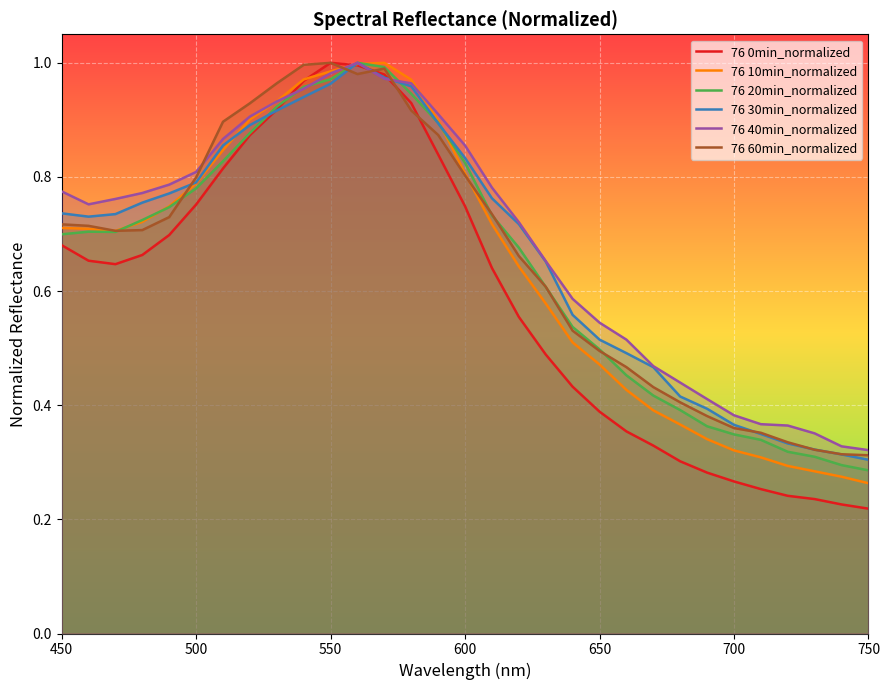

The value of 76 30min_normalized at 450 is 1.1. True or false?

False